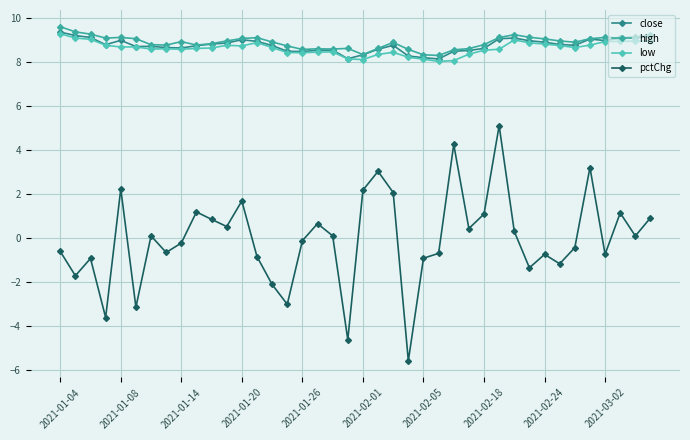

What is the highest value of the close series?

9.4